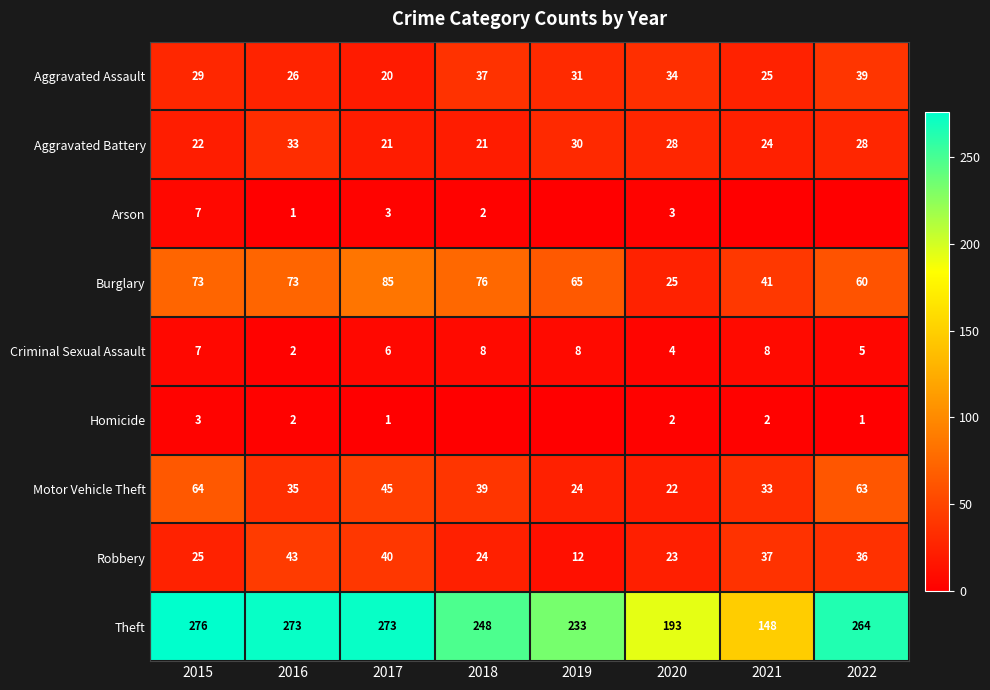

Between 2020 and 2017, which is larger?

2020